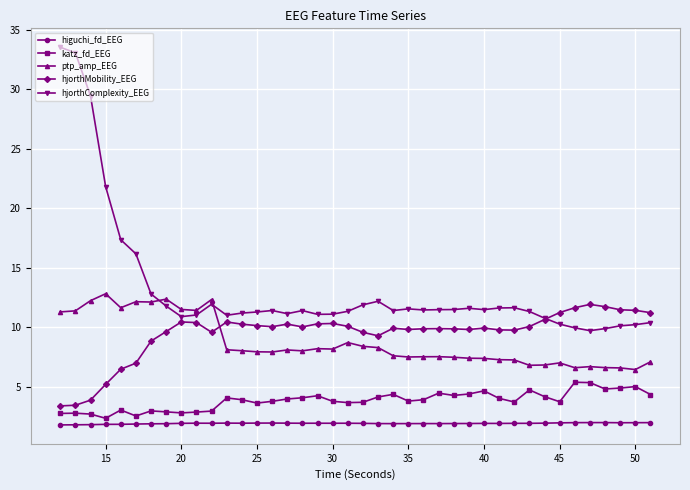

Which series has the largest total across all categories?

hjorthComplexity_EEG